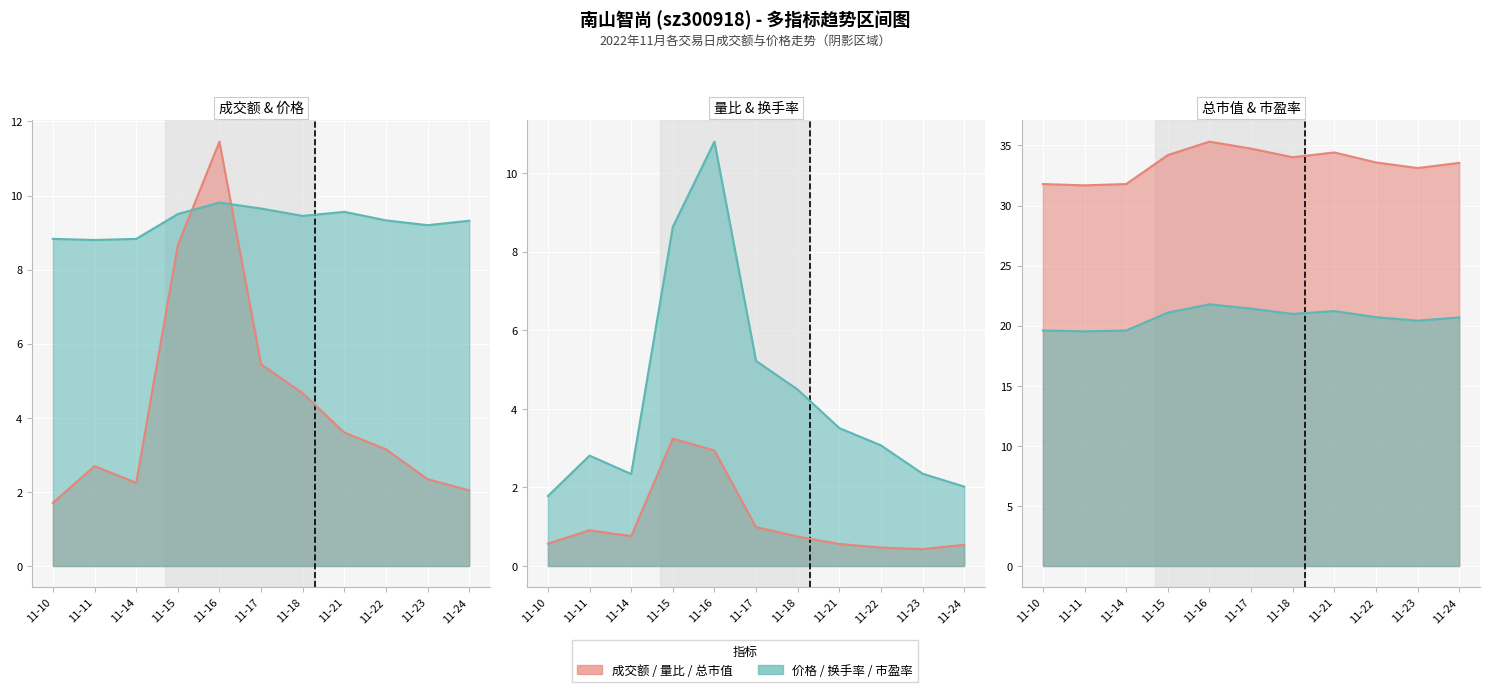

True or false: 价格 and 市盈率 cross at least once.

False